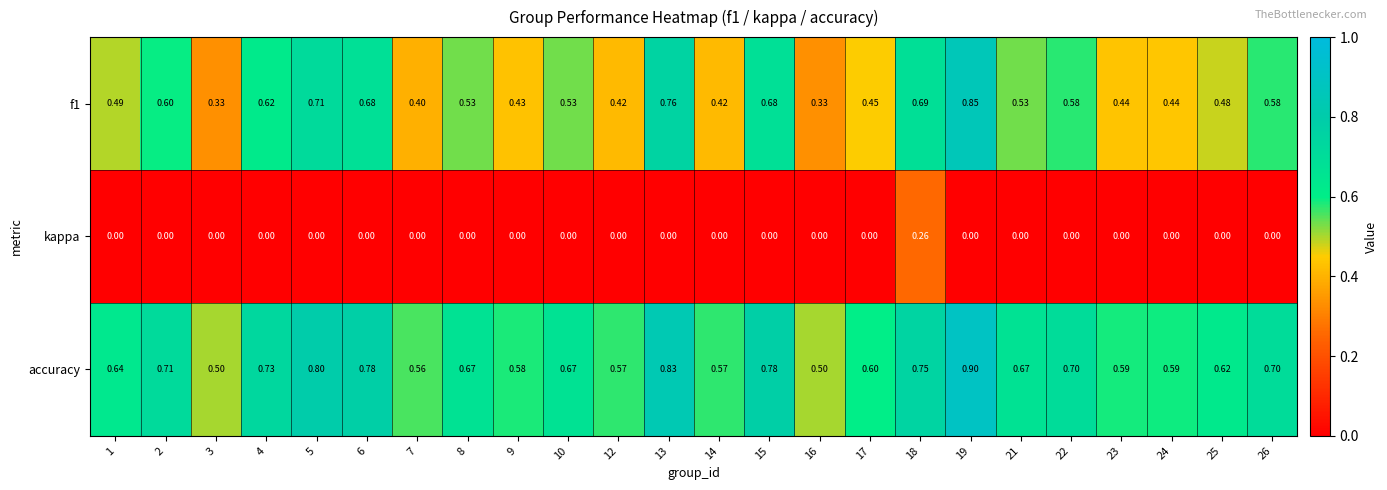

List the series in order of their peak value, lowest first.

kappa, f1, accuracy